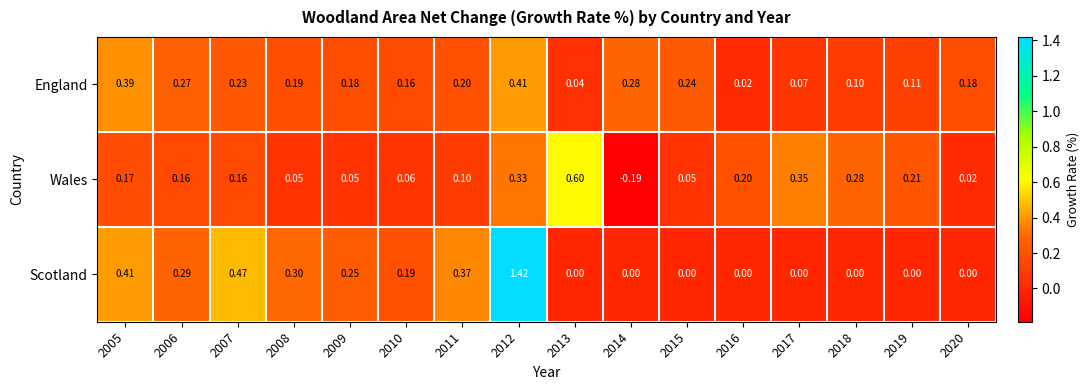

Which series changed the most between 2017 and 2019?

Wales